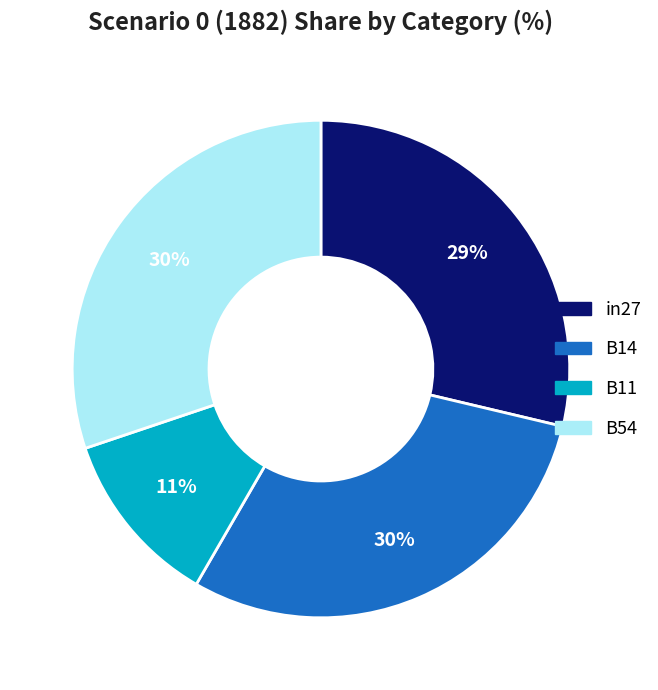

Is the sum of B54 and in27 greater than half?

Yes